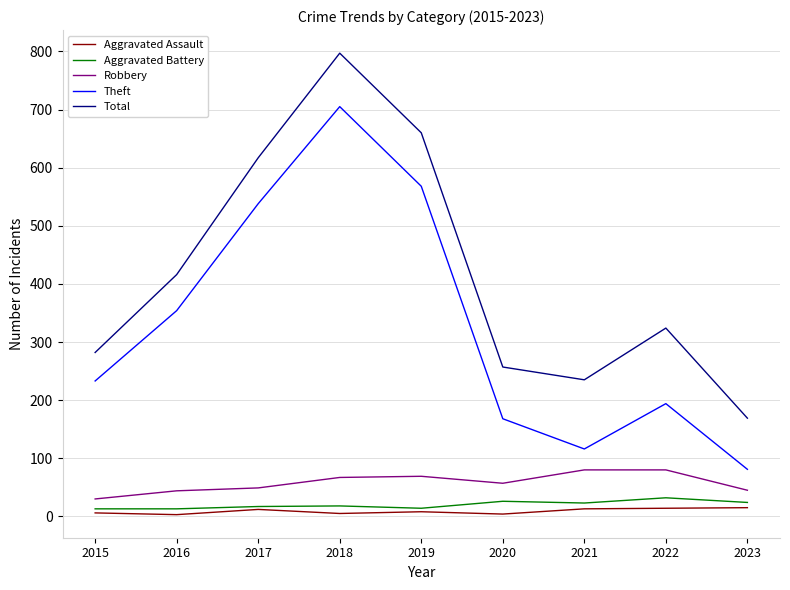

At how many categories does at least one series exceed 54?

9